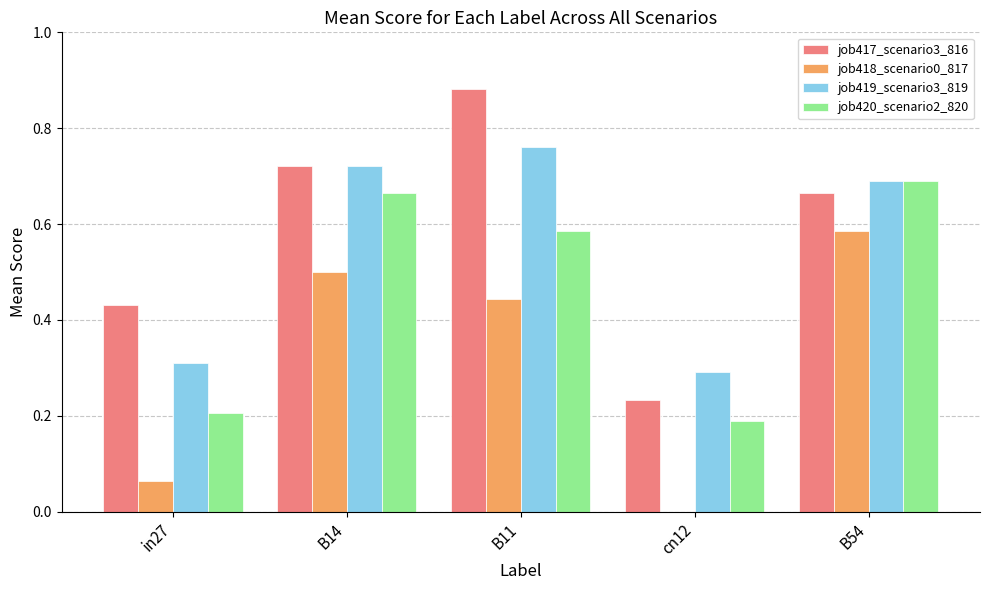

Is it true that job418_scenario0_817 equals -0.3 at cn12?

False